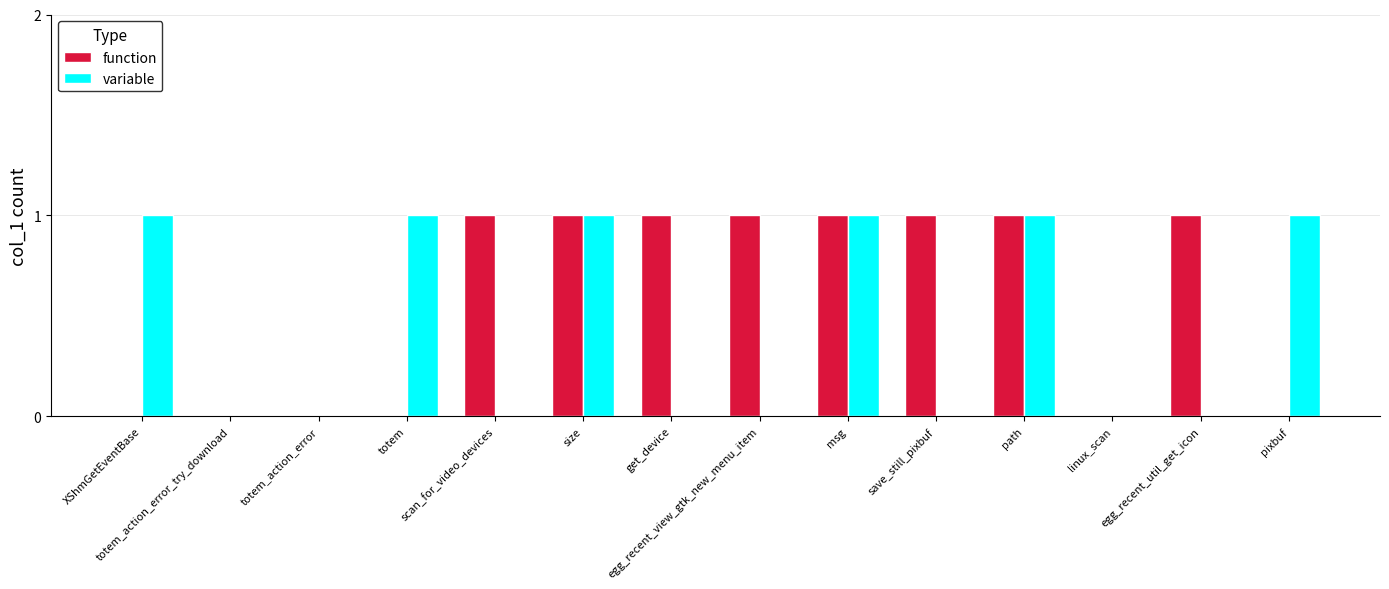

Which series changed the most between totem and size?

function